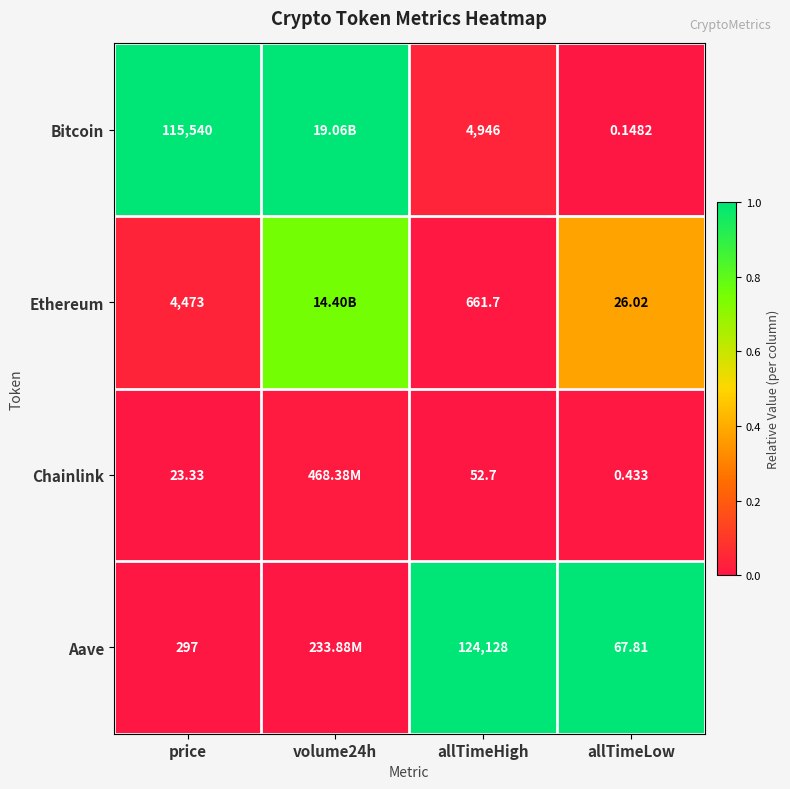

Count the number of data series in this chart.

4